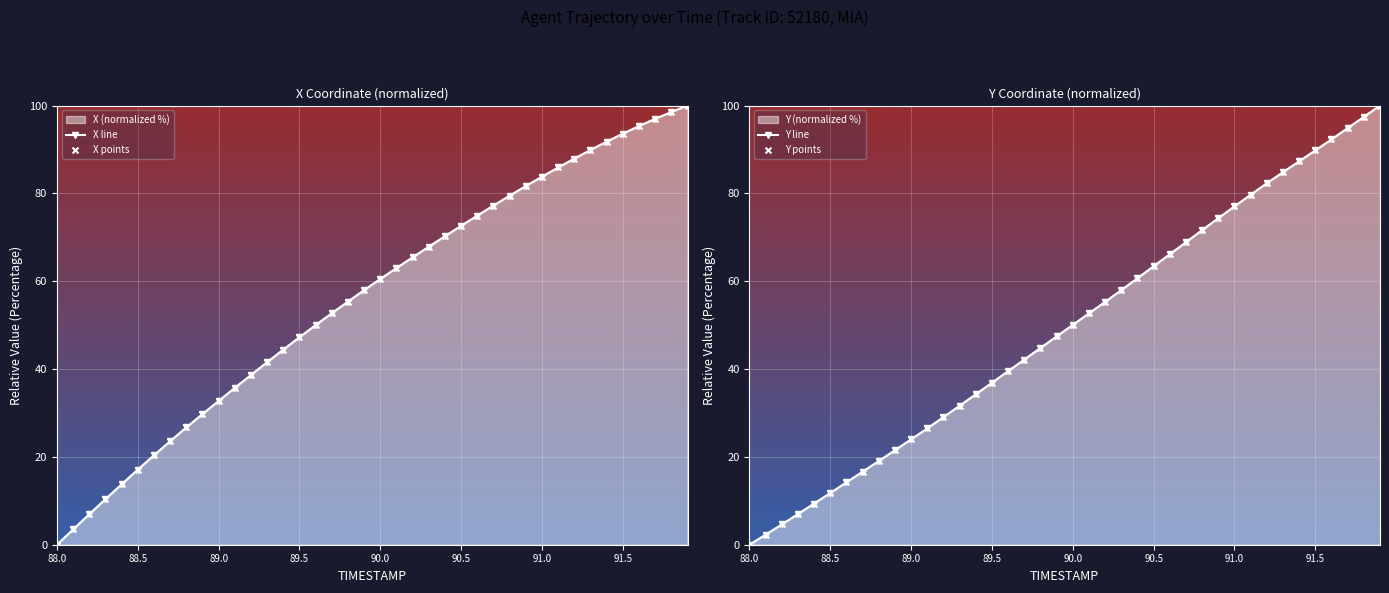

True or false: X line has a value of 32.7 at 89.0.

True